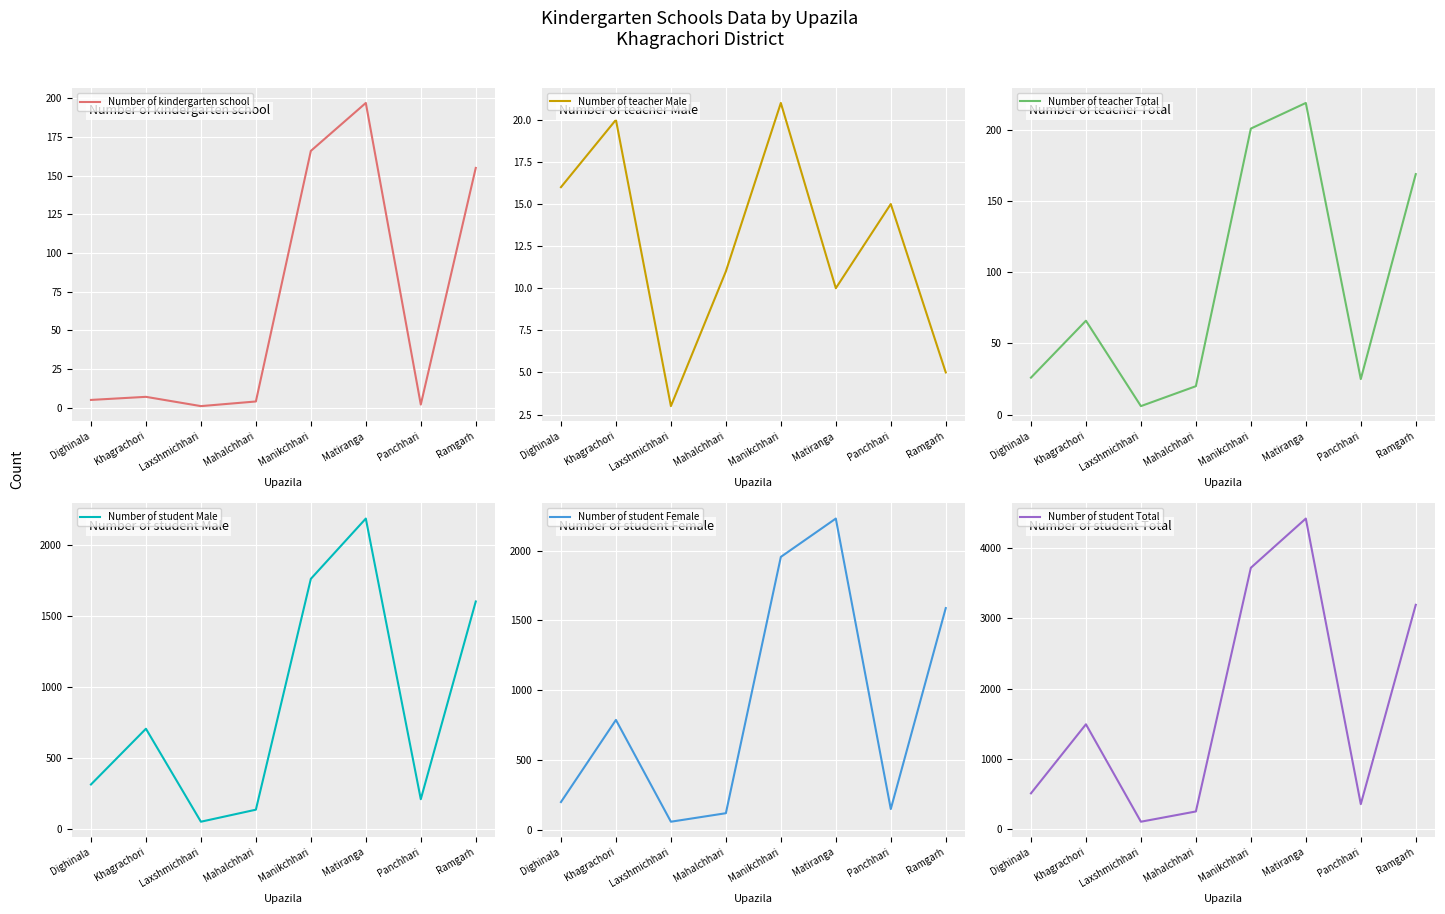

List the series in order of their peak value, highest first.

Number of student Total, Number of student Female, Number of student Male, Number of teacher Total, Number of kindergarten school, Number of teacher Male